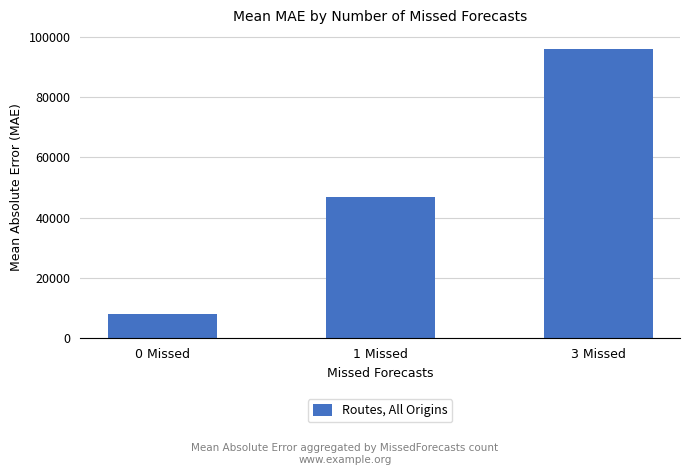

Which has a higher value, 1 Missed or 0 Missed?

1 Missed